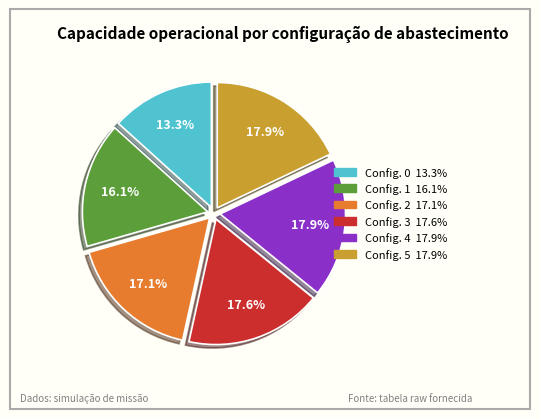

Is the sum of Config. 4 17.9% and Config. 1 16.1% greater than half?

No